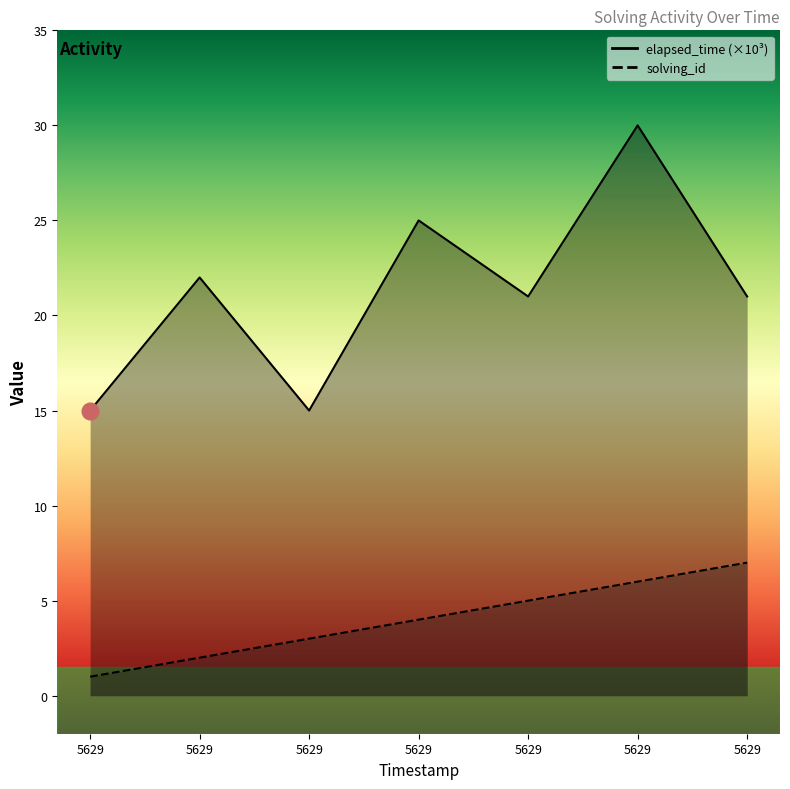

Which series has the widest spread of values?

elapsed_time